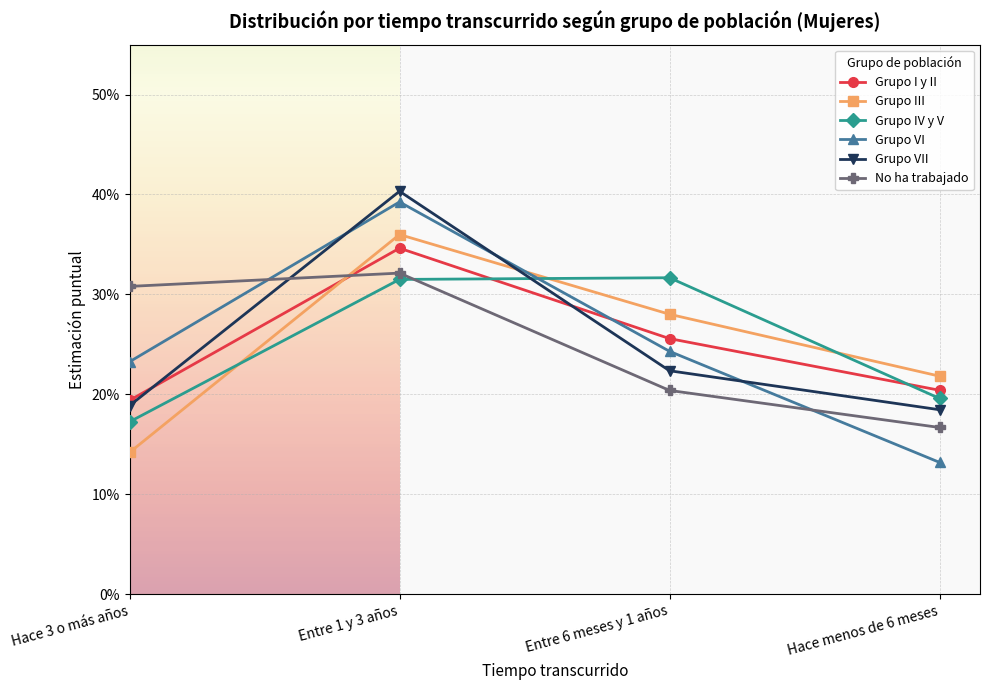

Where do No ha trabajado and Grupo IV y V first cross each other?

Entre 1 y 3 años and Entre 6 meses y 1 años